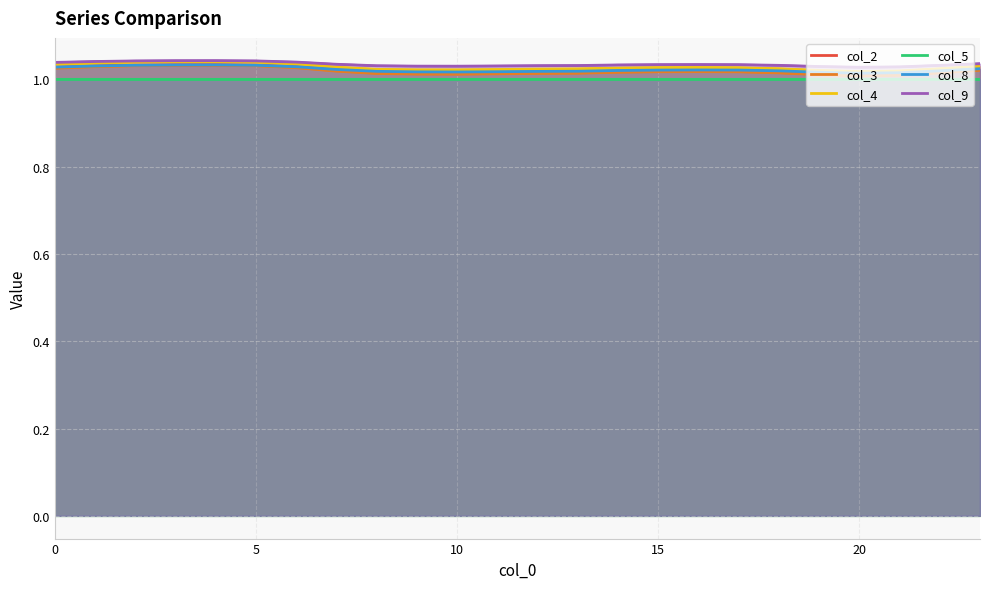

Rank the series at 6 from lowest to highest value.

col_5, col_3, col_2, col_8, col_4, col_9